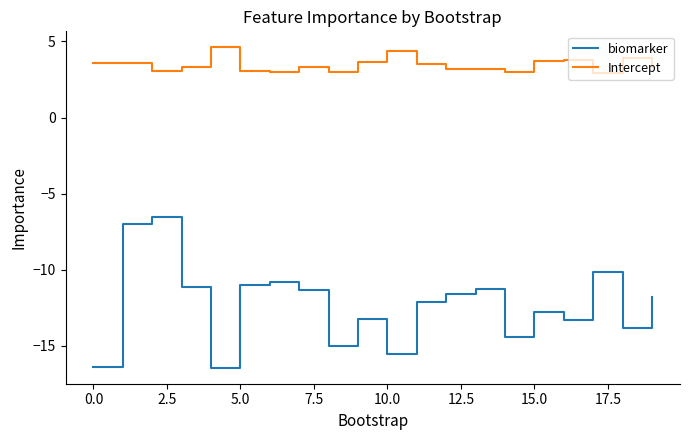

What is the difference between the maximum and minimum values in the Intercept series?

1.7